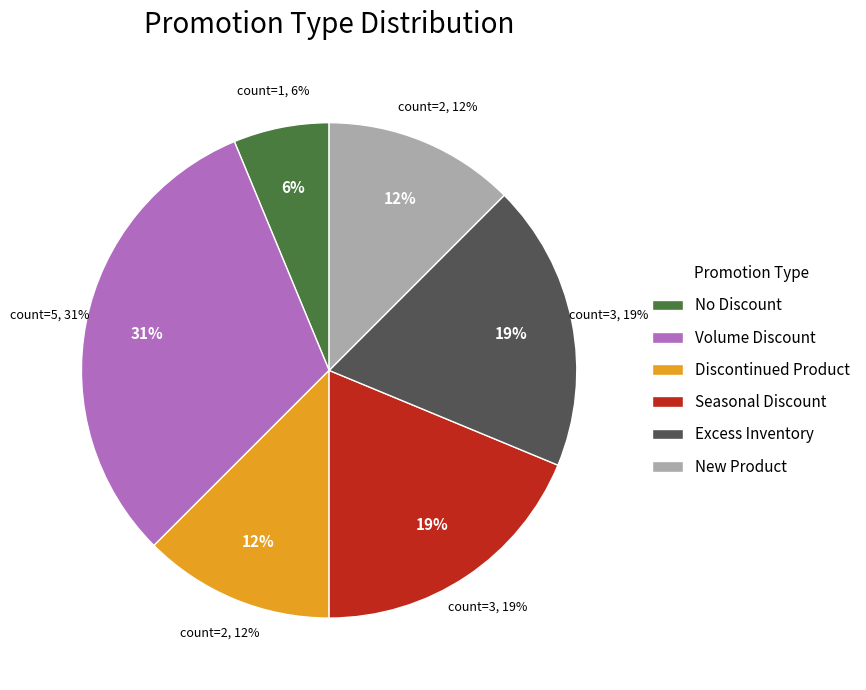

Rank the categories by value from highest to lowest.

Volume Discount, Seasonal Discount, Excess Inventory, Discontinued Product, New Product, No Discount